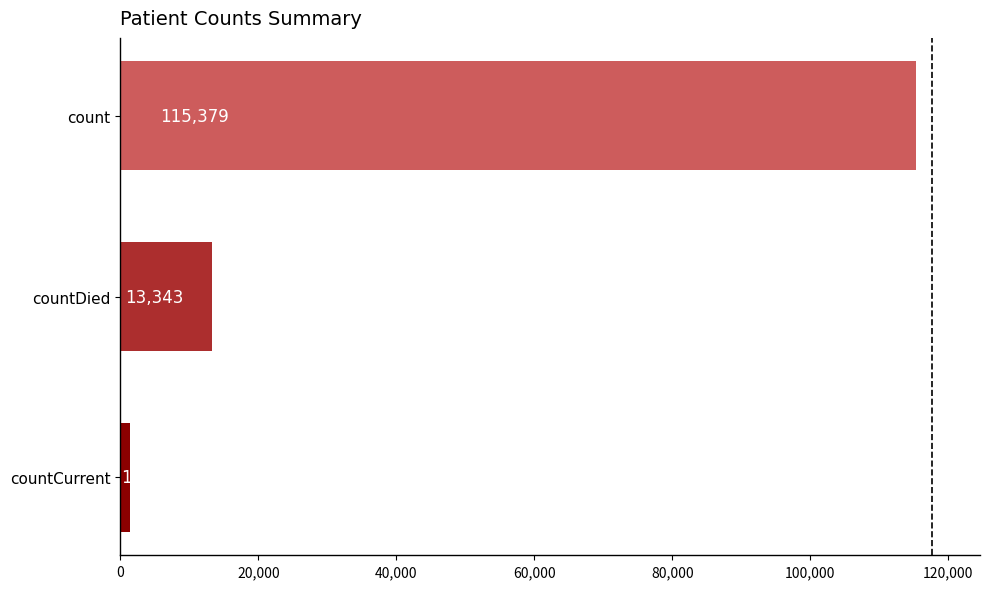

What is the change in value from countDied to count?

+102036